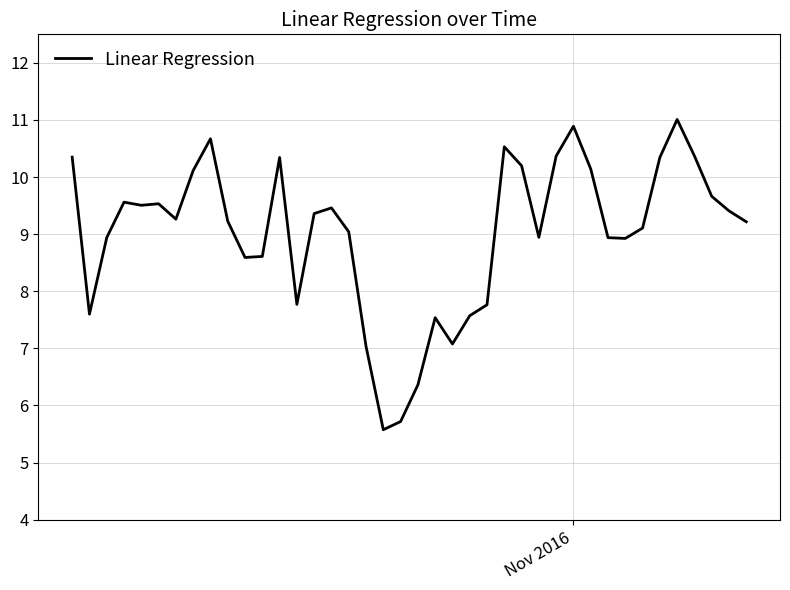

What is the smallest value displayed?

5.6